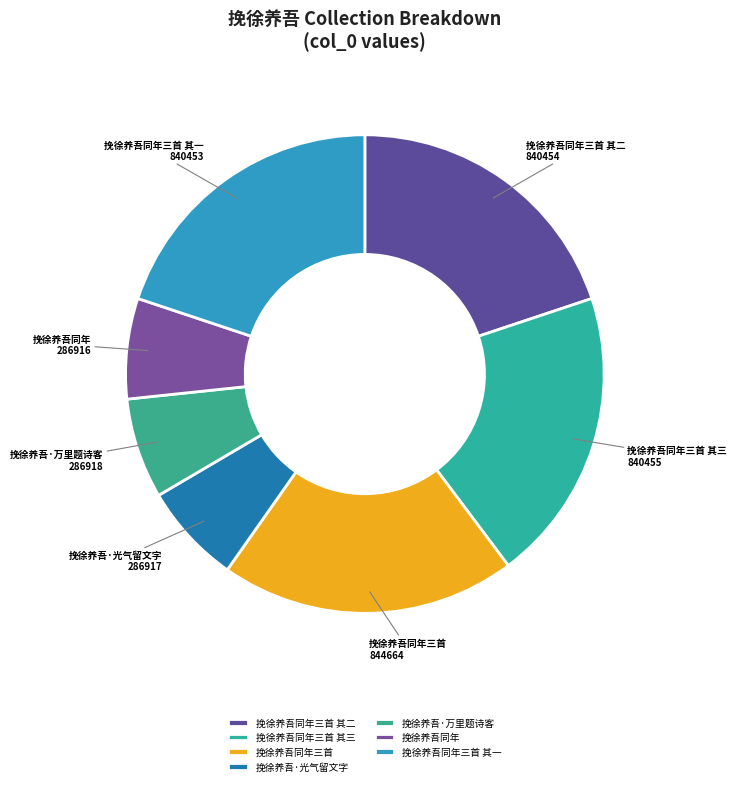

Does 挽徐养吾·万里题诗客 represent more than half of the total?

No